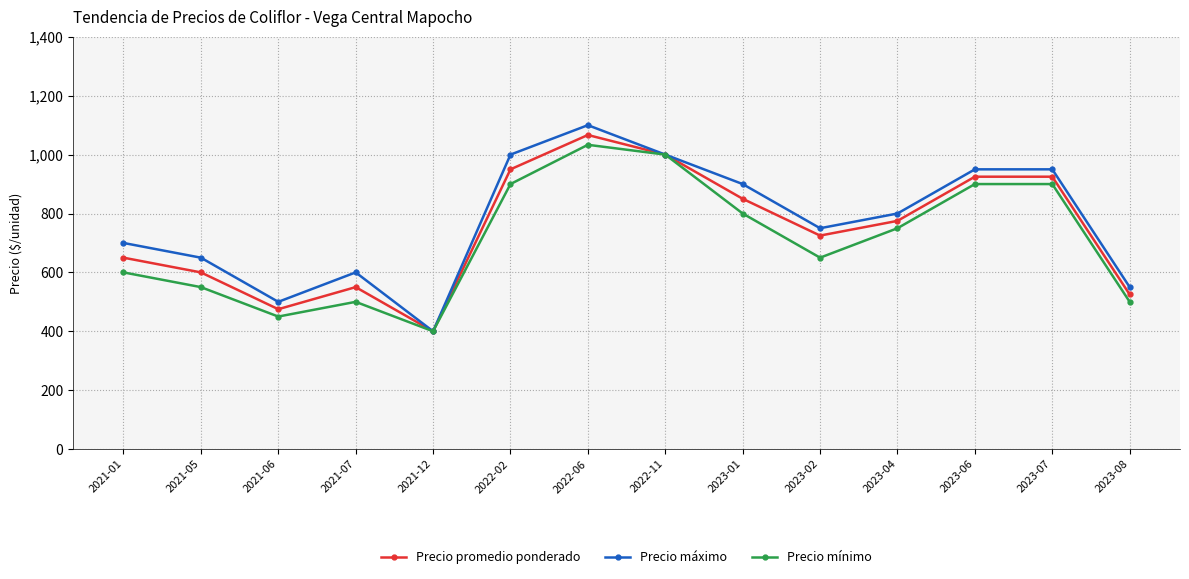

List the series in order of their peak value, lowest first.

Precio mínimo, Precio promedio ponderado, Precio máximo